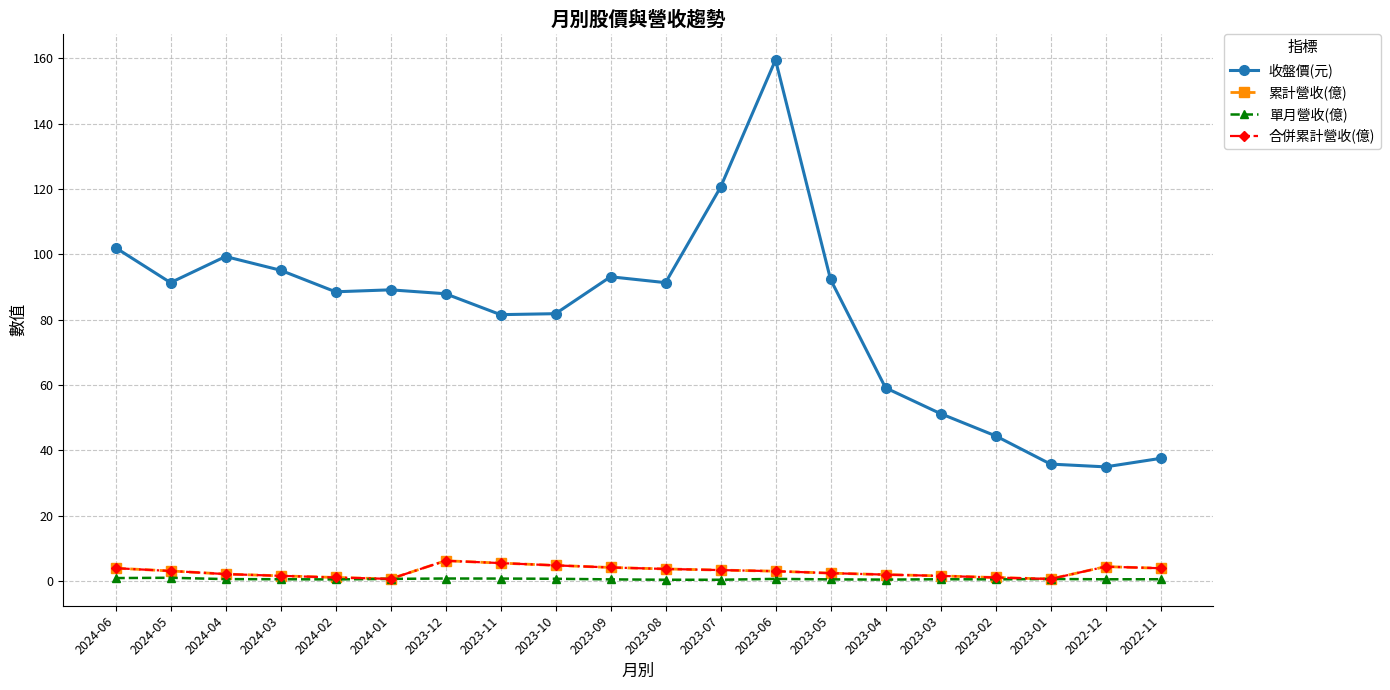

Is this an area chart (filled region under the line)?

No